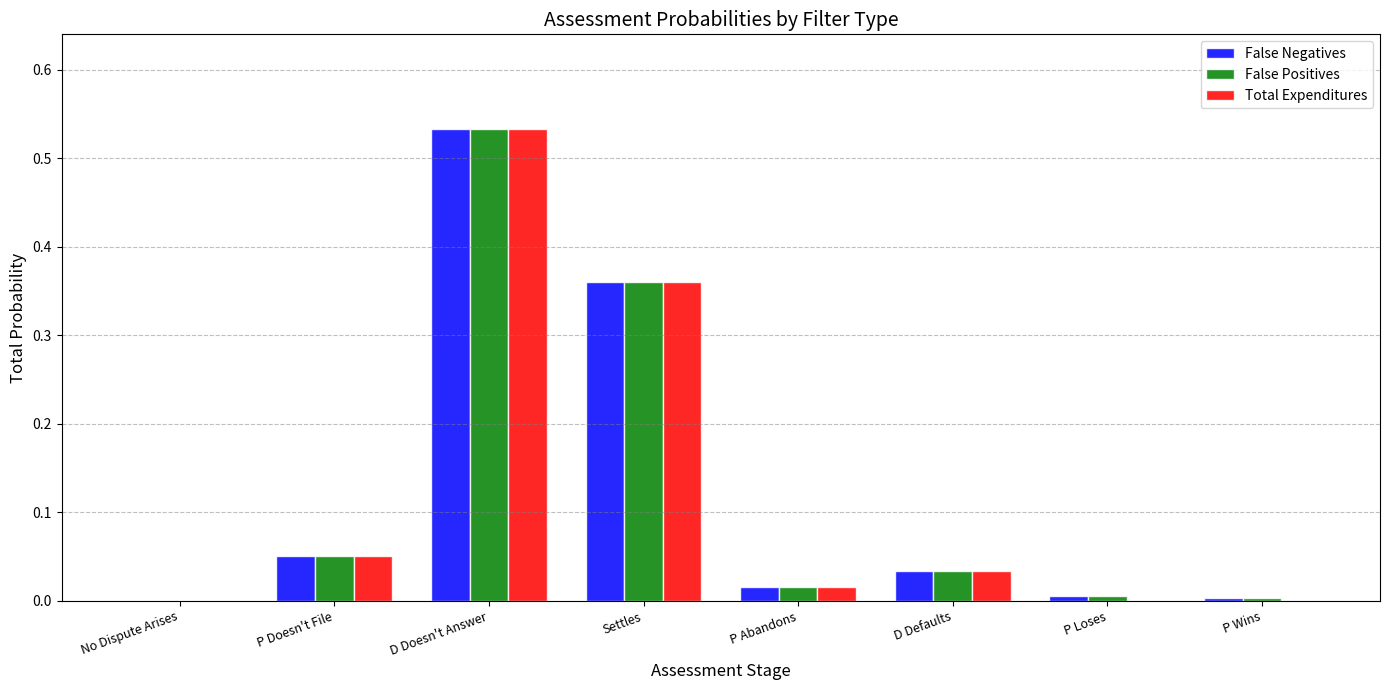

True or false: False Positives has a value of 0.0 at P Wins.

True